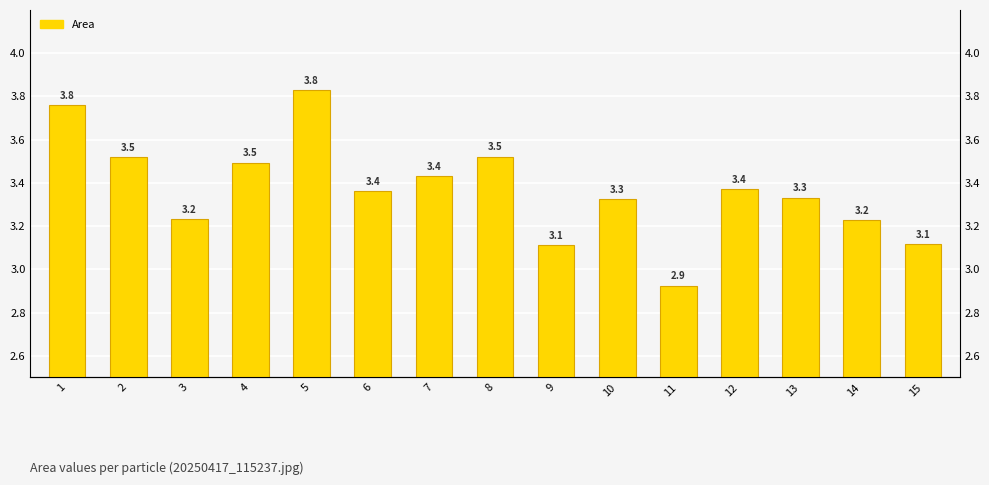

What is the value of the 2nd bar from the left?

3.5